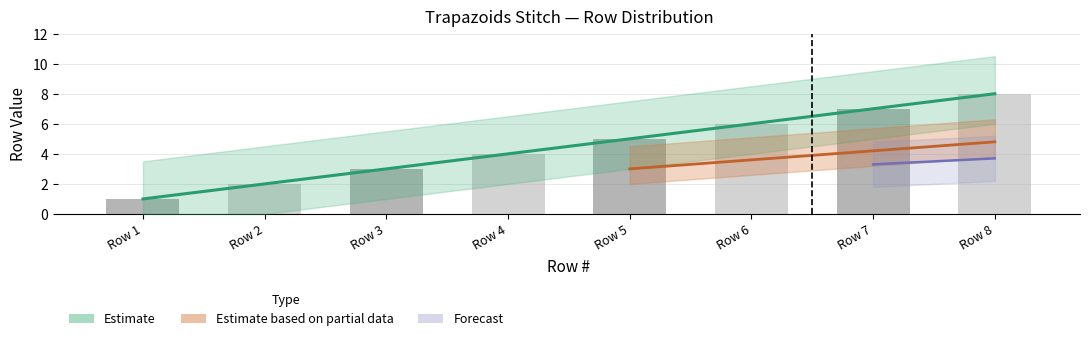

The value at Row 8 is 8. True or false?

True